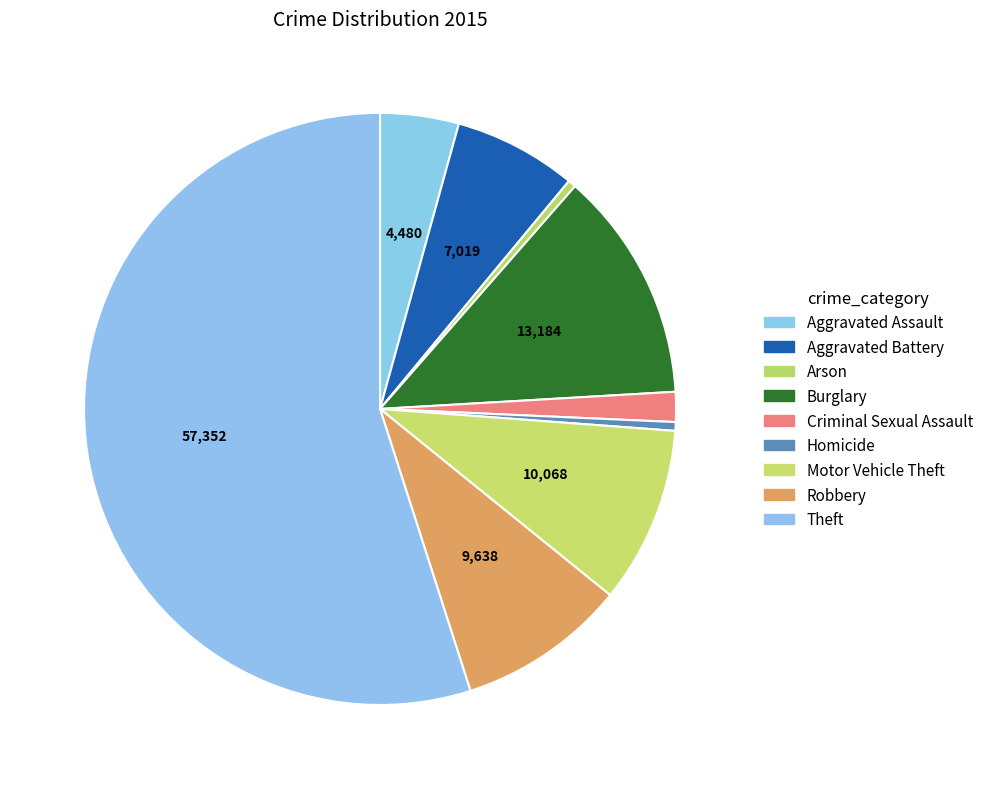

How many slices are in this pie chart?

9